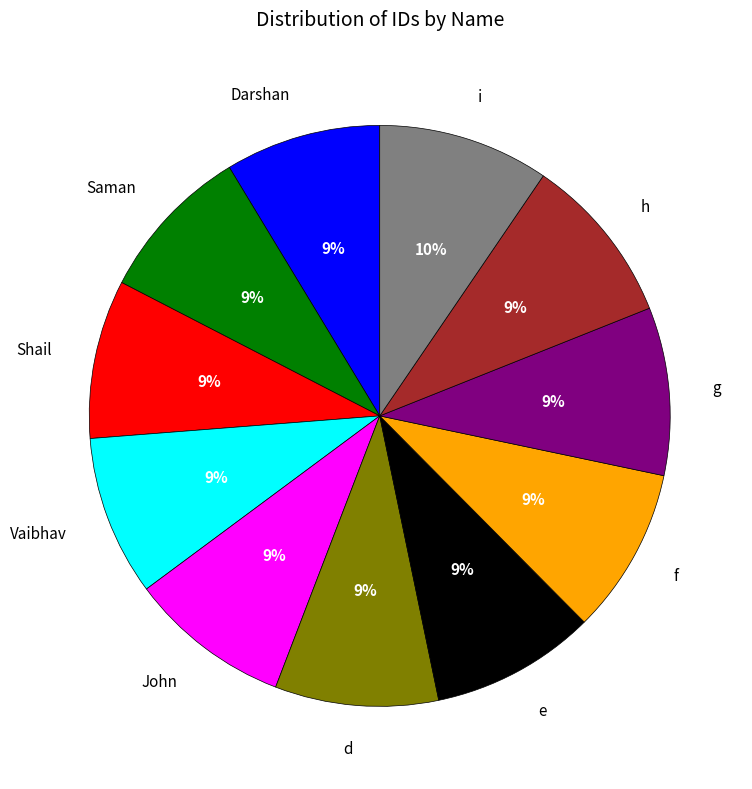

Does any single category account for the majority?

No